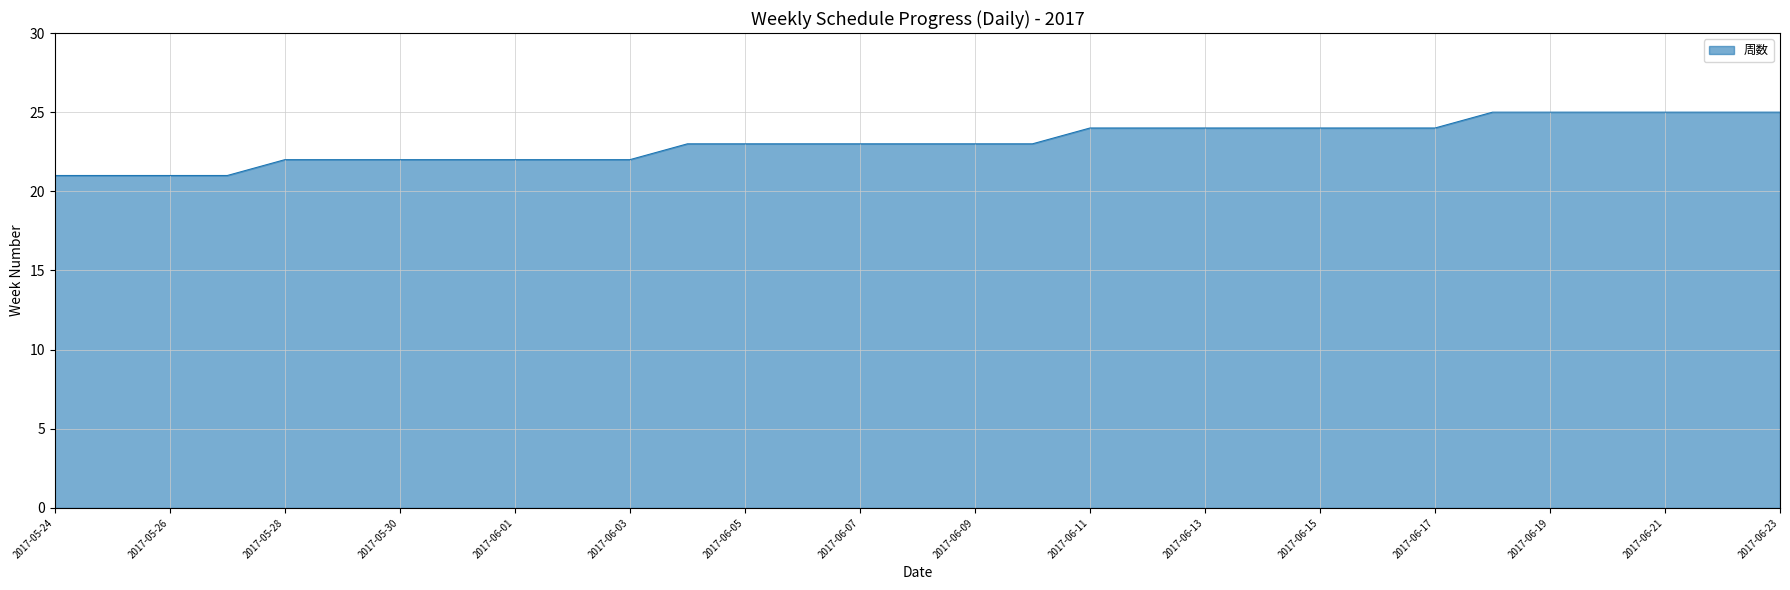

What is the minimum value shown in the chart?

21